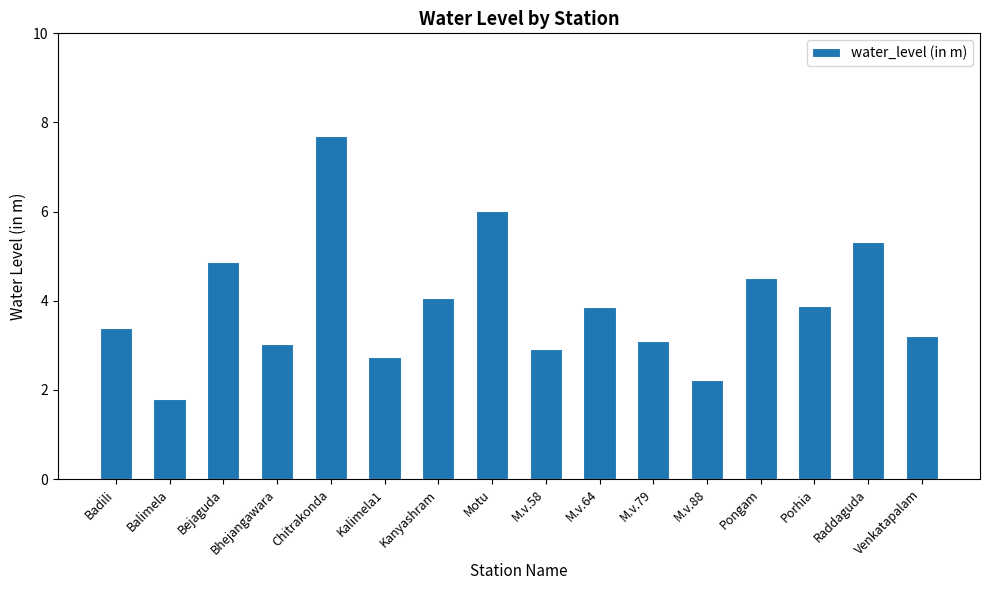

What position from the right is M.v.64?

7